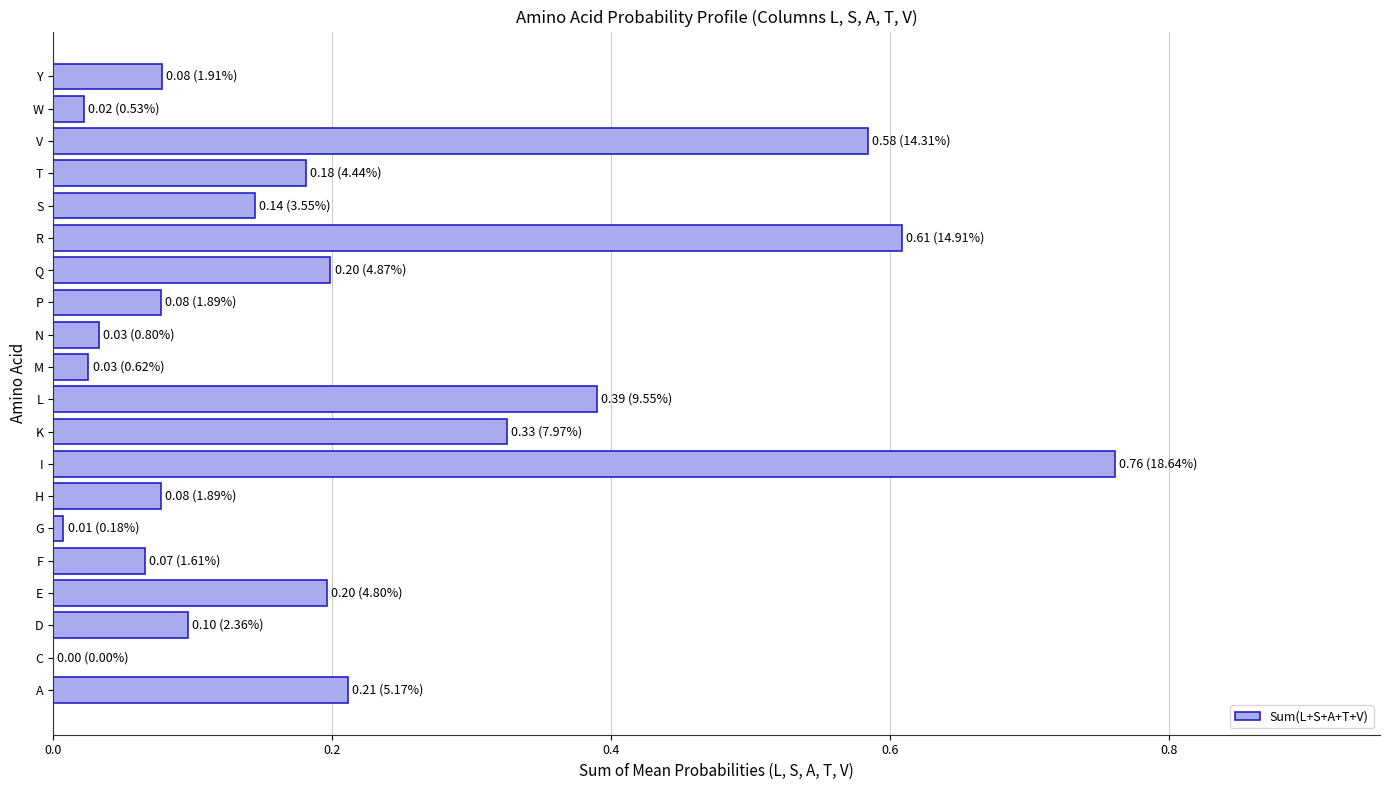

What is the change in value from C to H?

+0.1